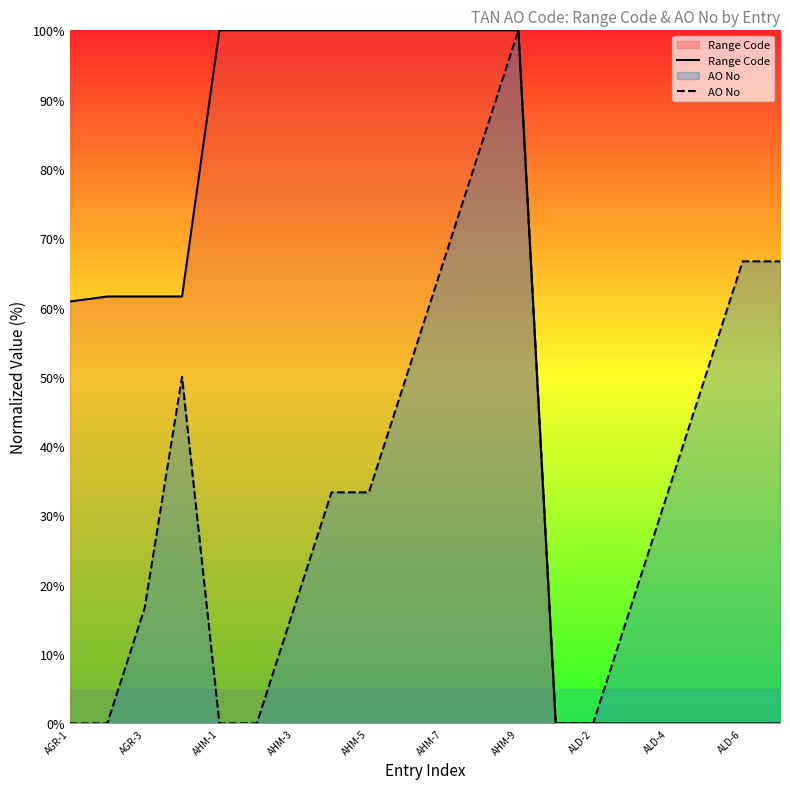

True or false: Range Code and AO No cross at least once.

False